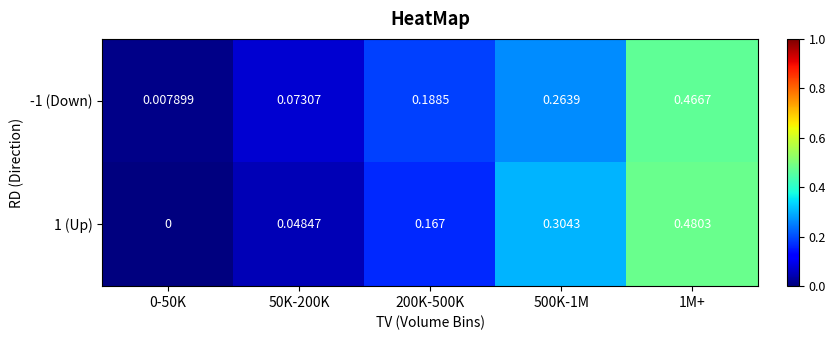

Is the value of 1 (Up) at 1M+ greater than the value of -1 (Down) at 500K-1M?

Yes